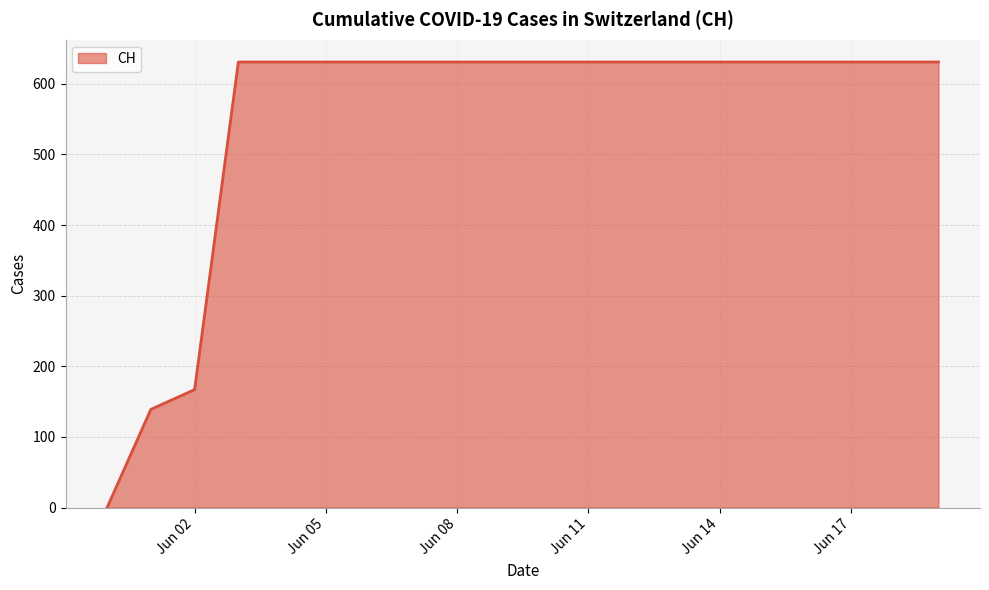

How many series are shown in this chart?

1